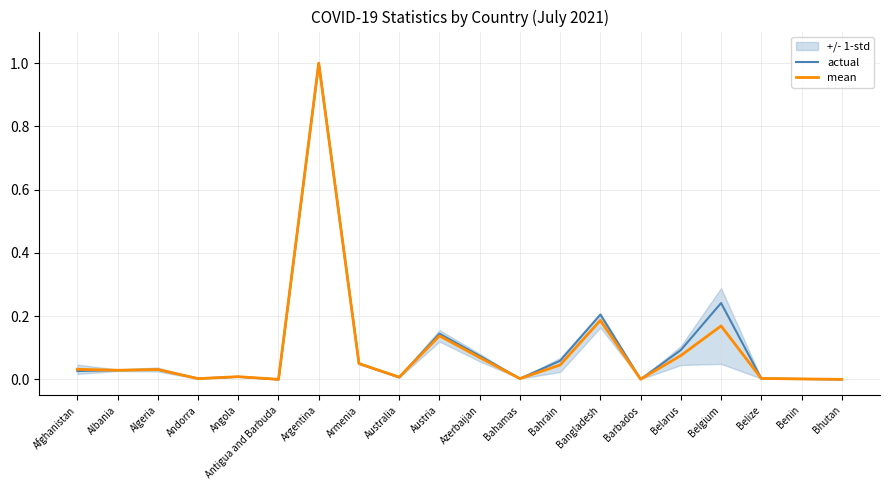

The mean series shows 0.0 at Angola. True or false?

False